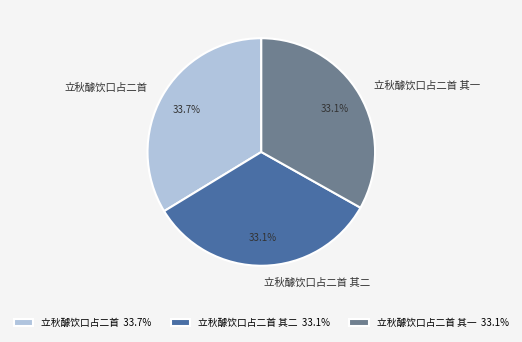

Which category has the biggest portion of the pie?

立秋醵饮口占二首